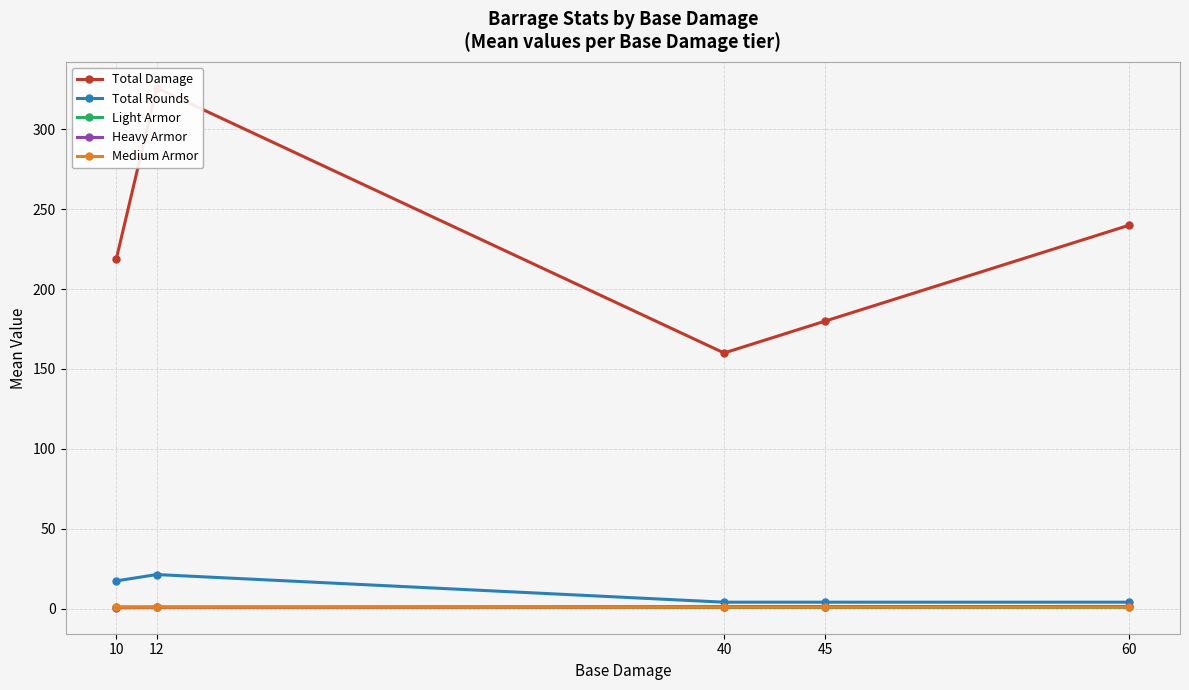

Reading left to right, list all the values displayed in this chart.

Total Damage: 218.5	325.9	160.0	180.0	240.0
Total Rounds: 17.3	21.3	4.0	4.0	4.0
Light Armor: 1.0	1.0	0.7	0.7	0.8
Heavy Armor: 0.5	0.7	1.2	1.2	1.3
Medium Armor: 0.8	0.8	0.9	0.9	1.0